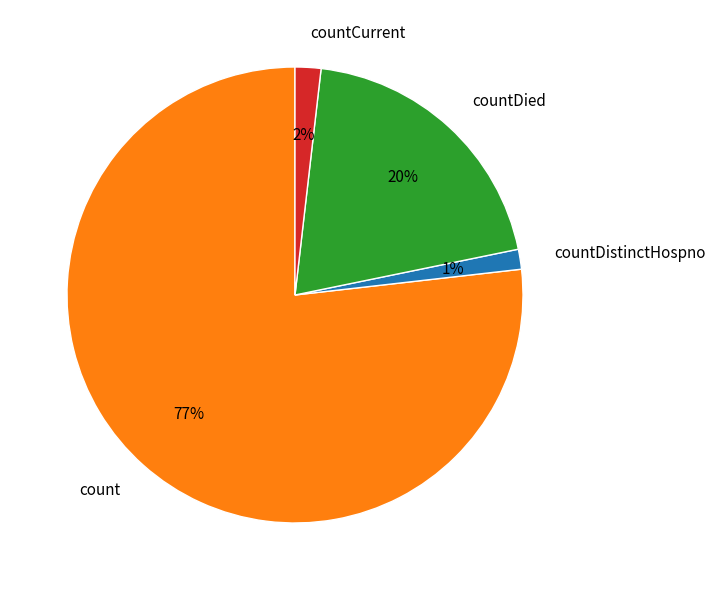

Which category has the biggest portion of the pie?

count